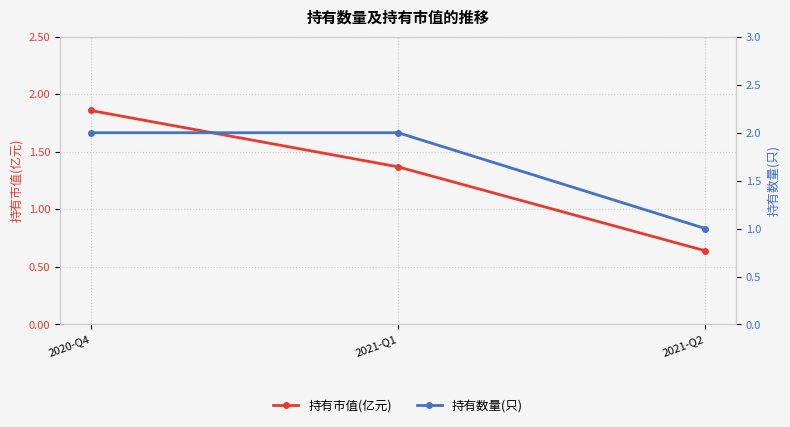

At which label does 持有市值(亿元) first exceed 1?

2020-Q4